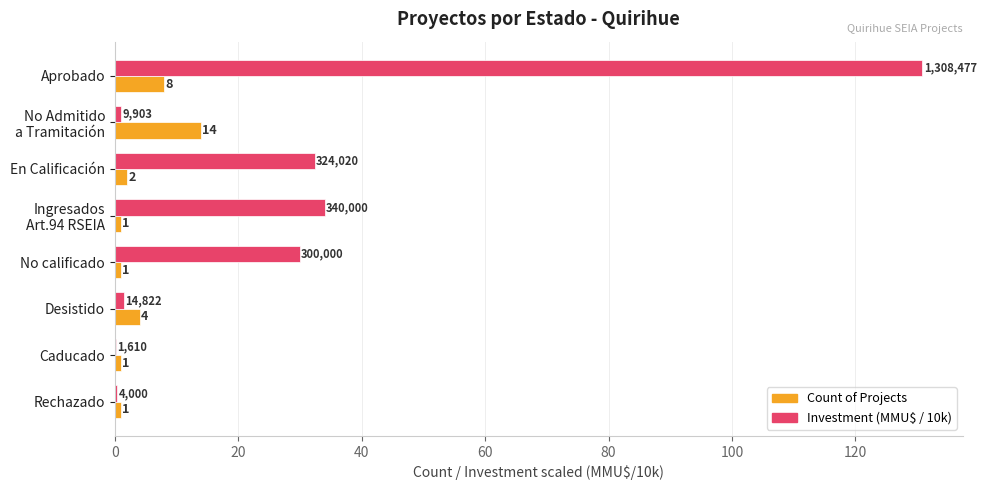

The value of Investment (MMU$ / 10k) at En Calificación is 32.4. True or false?

True